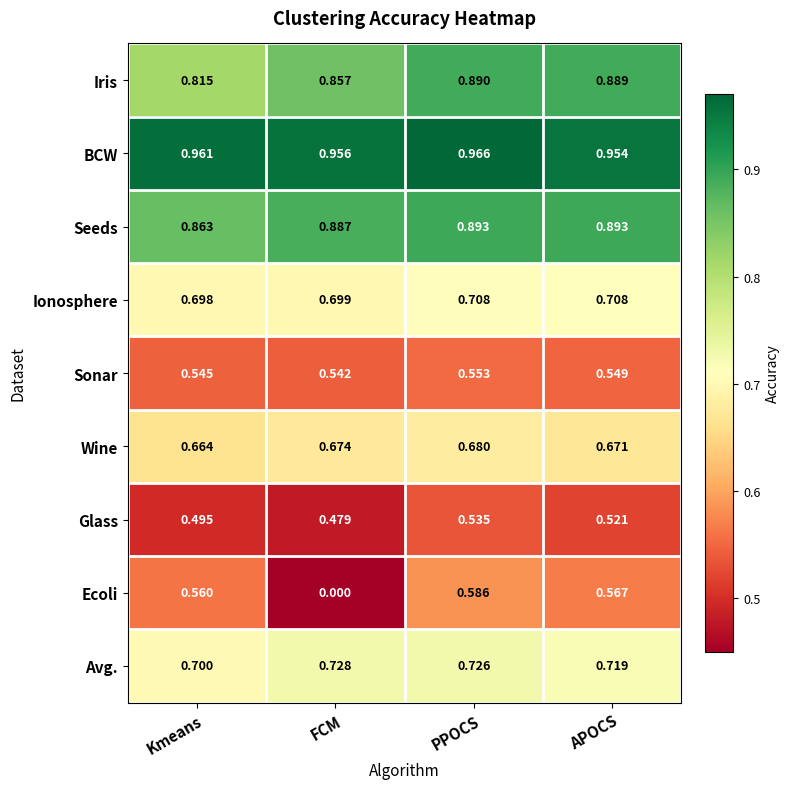

At Kmeans, list the series in order from largest to smallest.

BCW, Seeds, Iris, Avg., Ionosphere, Wine, Ecoli, Sonar, Glass